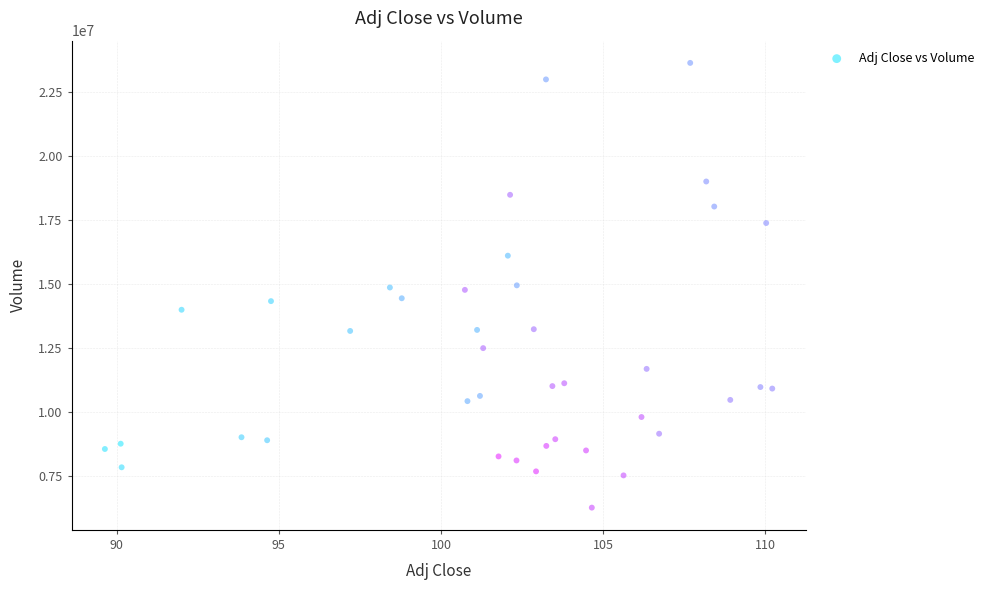

What is the range of Y values (max minus min)?

17353600